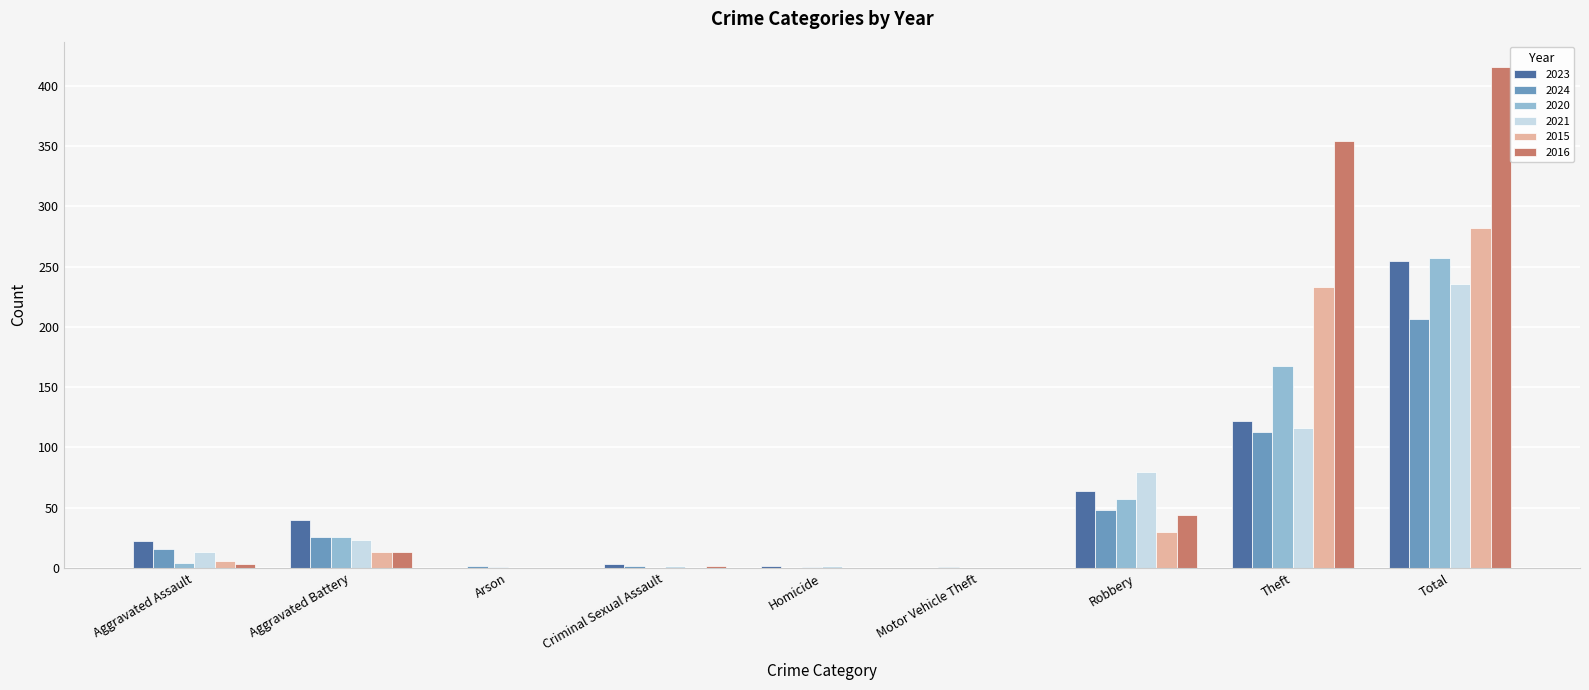

Which series has the largest total across all categories?

2016